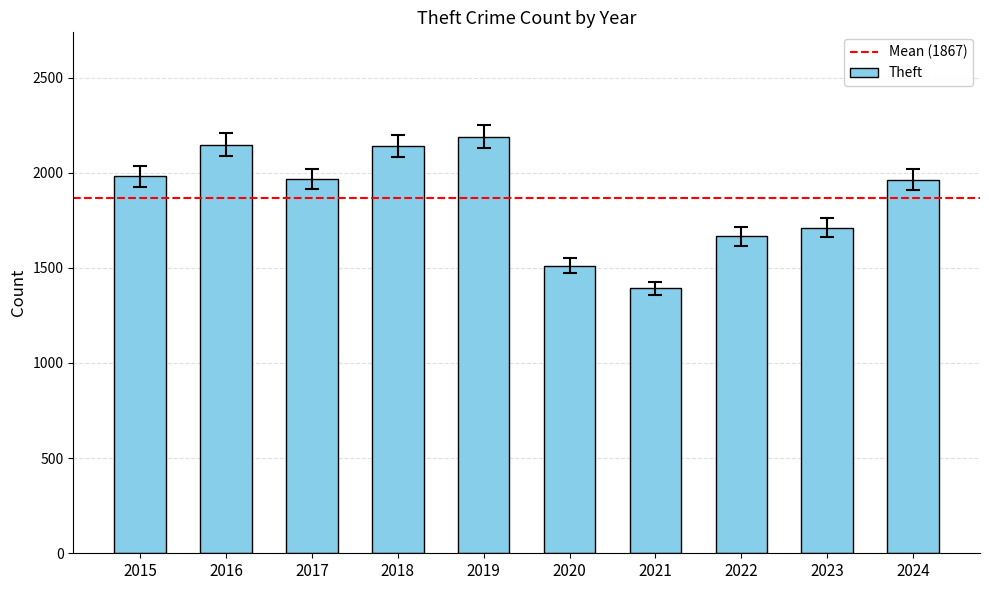

What is the average value?

1867